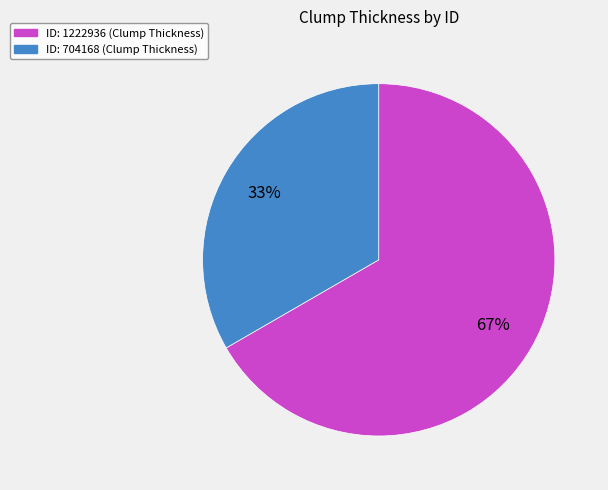

Is there any slice that represents more than half of the pie?

Yes